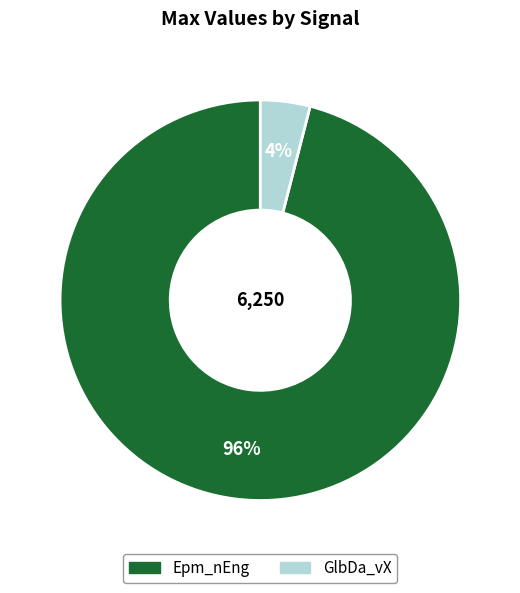

Is there a majority slice in this chart?

Yes